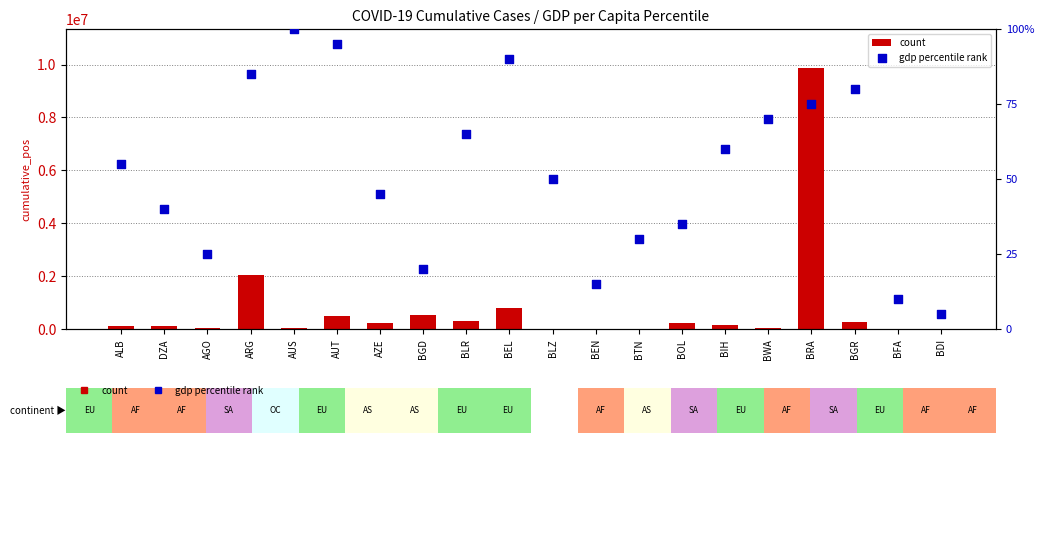

Which series reaches the maximum Y coordinate?

count